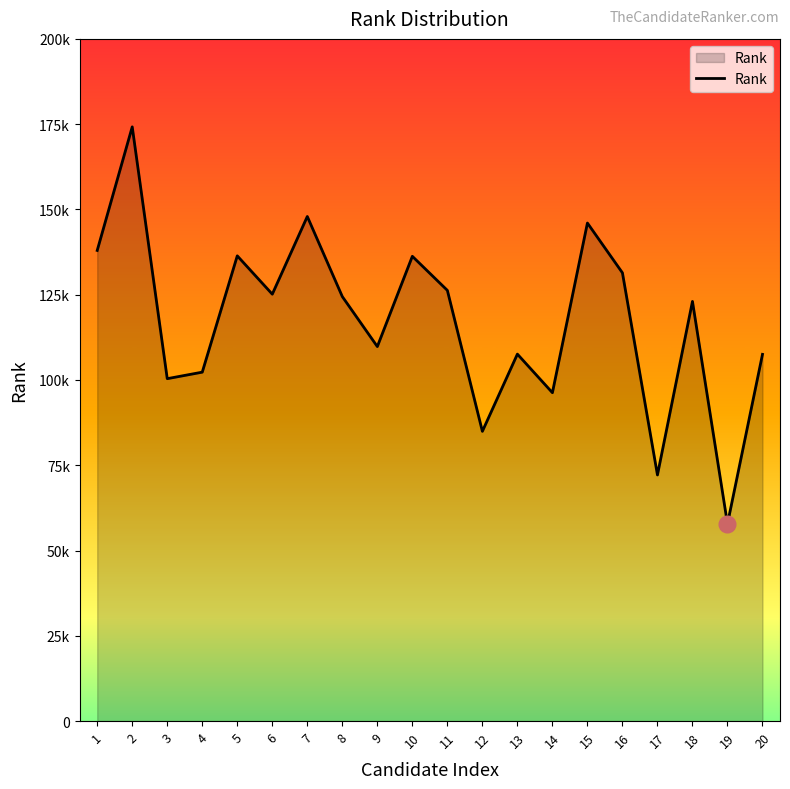

What is the value of the 5th point from the left?

136393